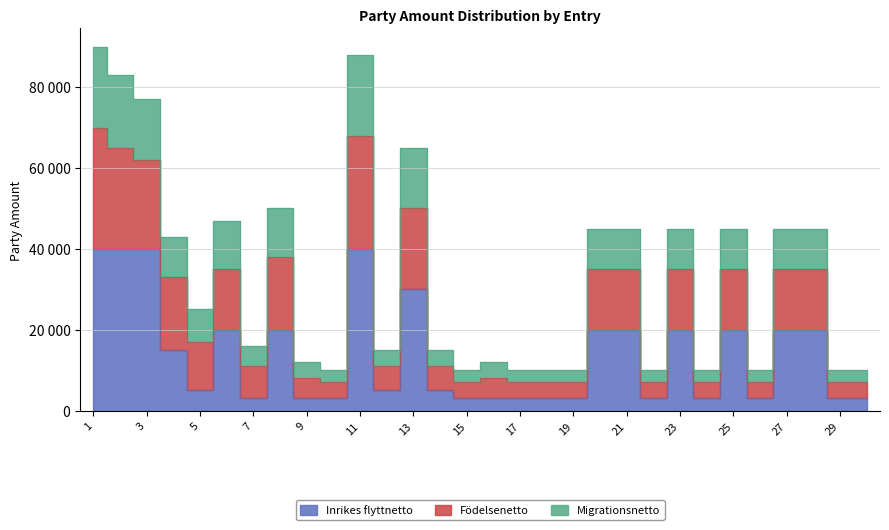

At 14, list the series in order from smallest to largest.

Inrikes flyttnetto, Migrationsnetto, Födelsenetto